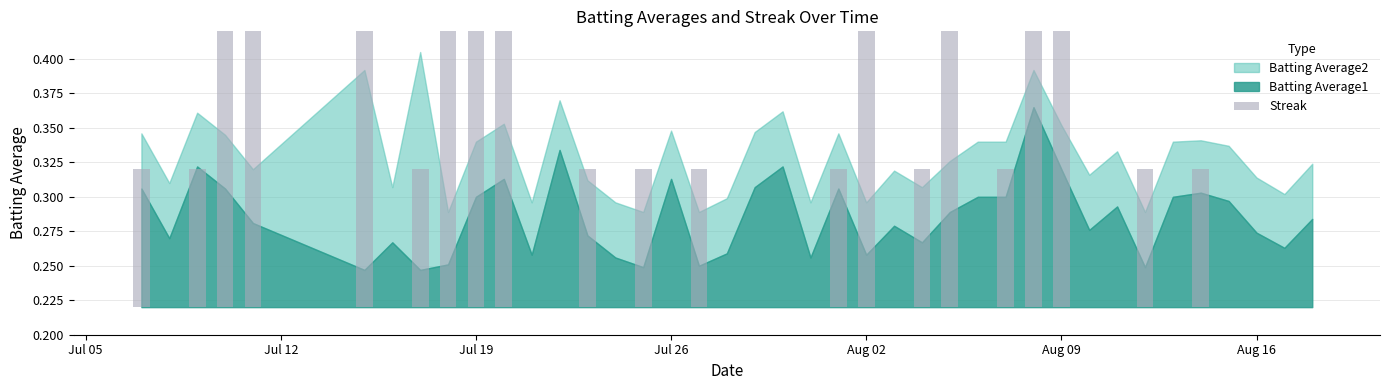

Are the bars horizontal?

No